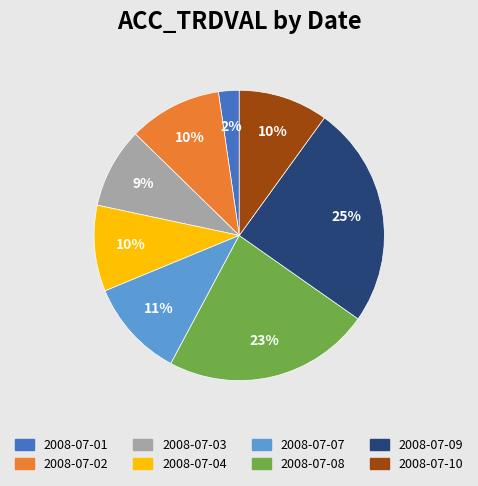

Combined, do 2008-07-10 and 2008-07-03 account for over 50%?

No